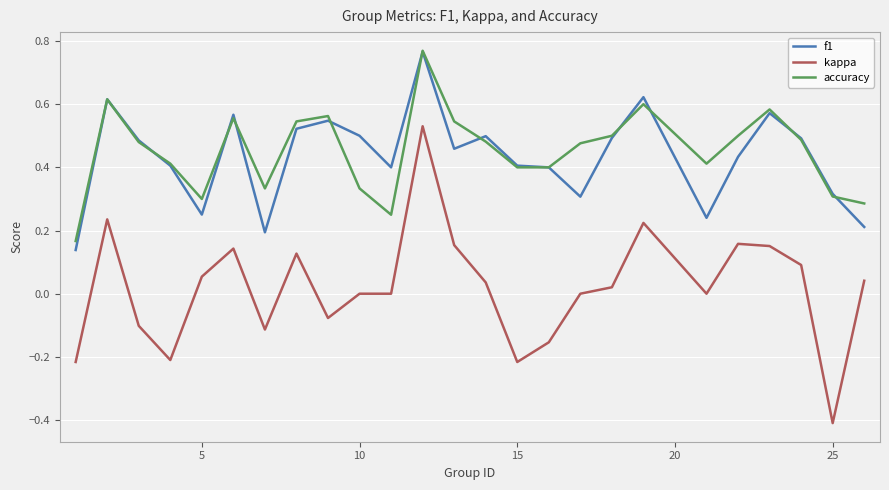

Which series has the widest spread of values?

kappa